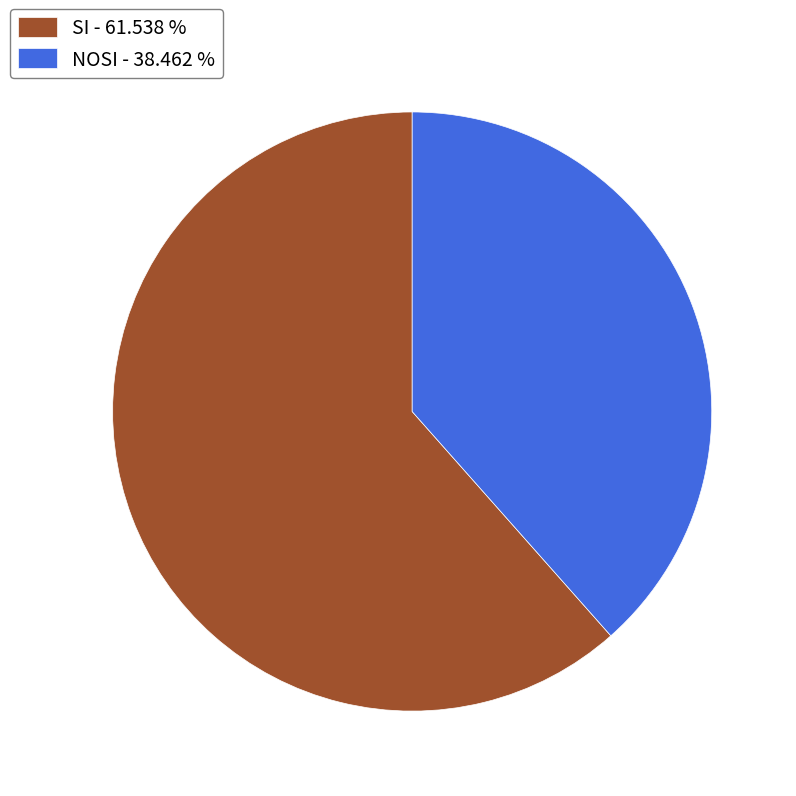

What is the ratio of the value at NOSI to the value at SI?

0.6